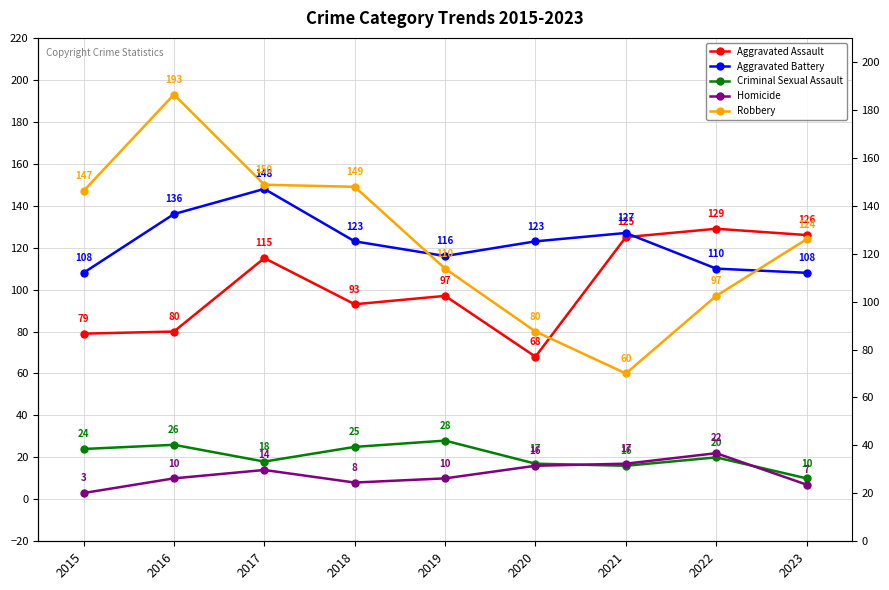

How many lines are shown in the chart?

5